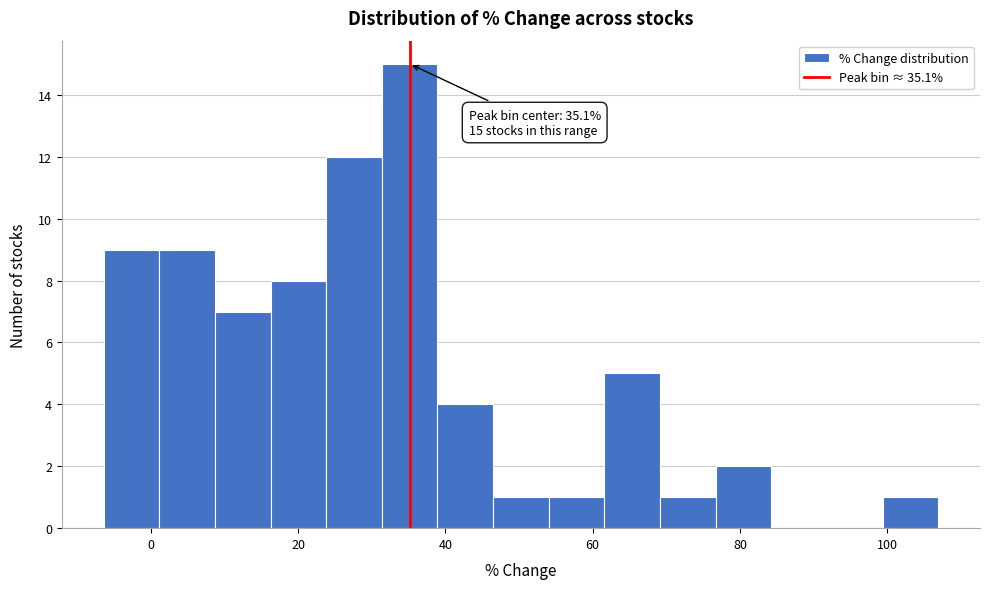

Around what value on the x-axis is the tallest bar? Give the approximate position of its centre, as read against the axis.

36